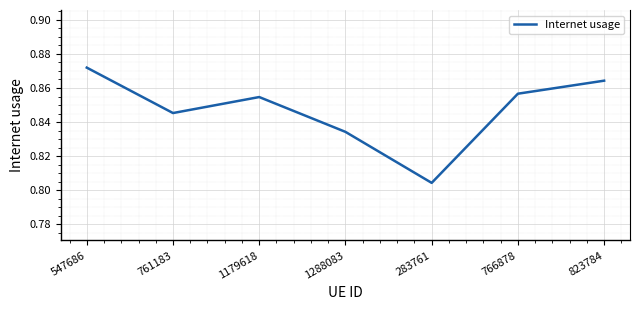

How many lines are shown in the chart?

1